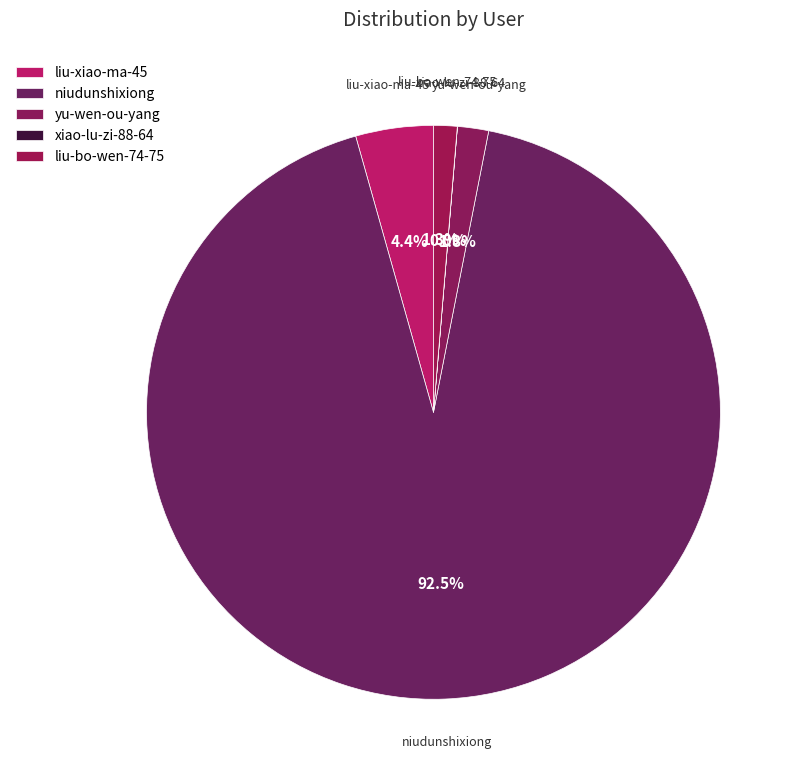

What is the smallest slice in the pie chart?

xiao-lu-zi-88-64